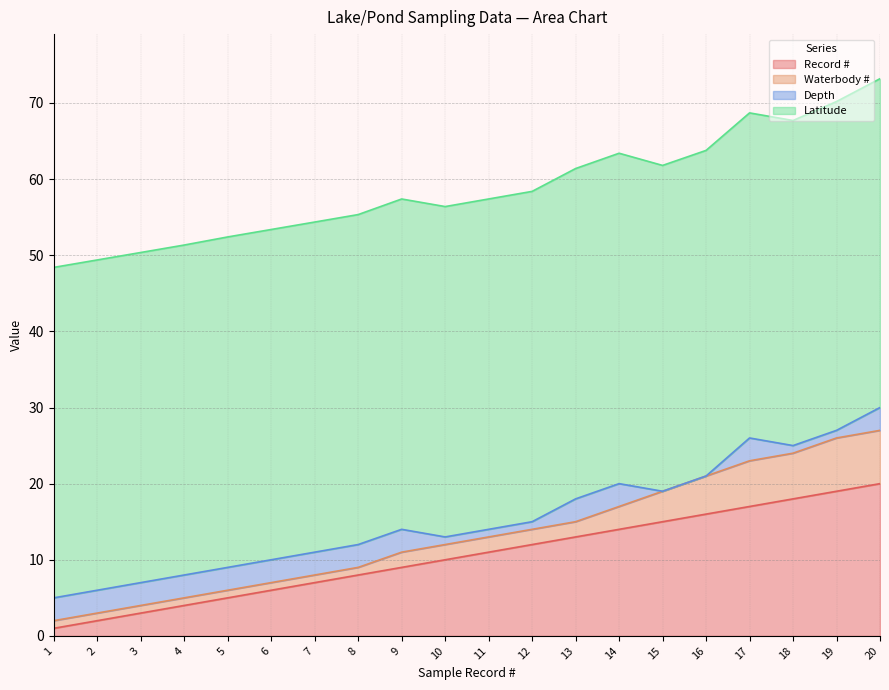

The value of Record # at 14 is 22.2. True or false?

False